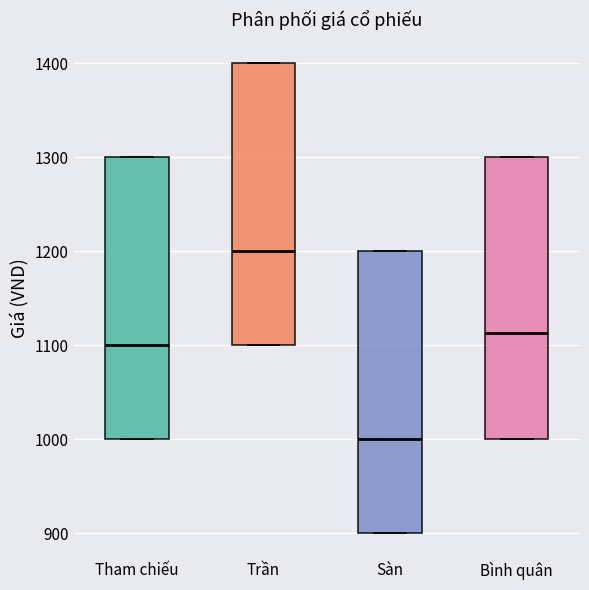

Where is the upper edge of the box for Bình quân on the y-axis? The values are not printed on the chart, so give them approximately, as read against the axis.

1300